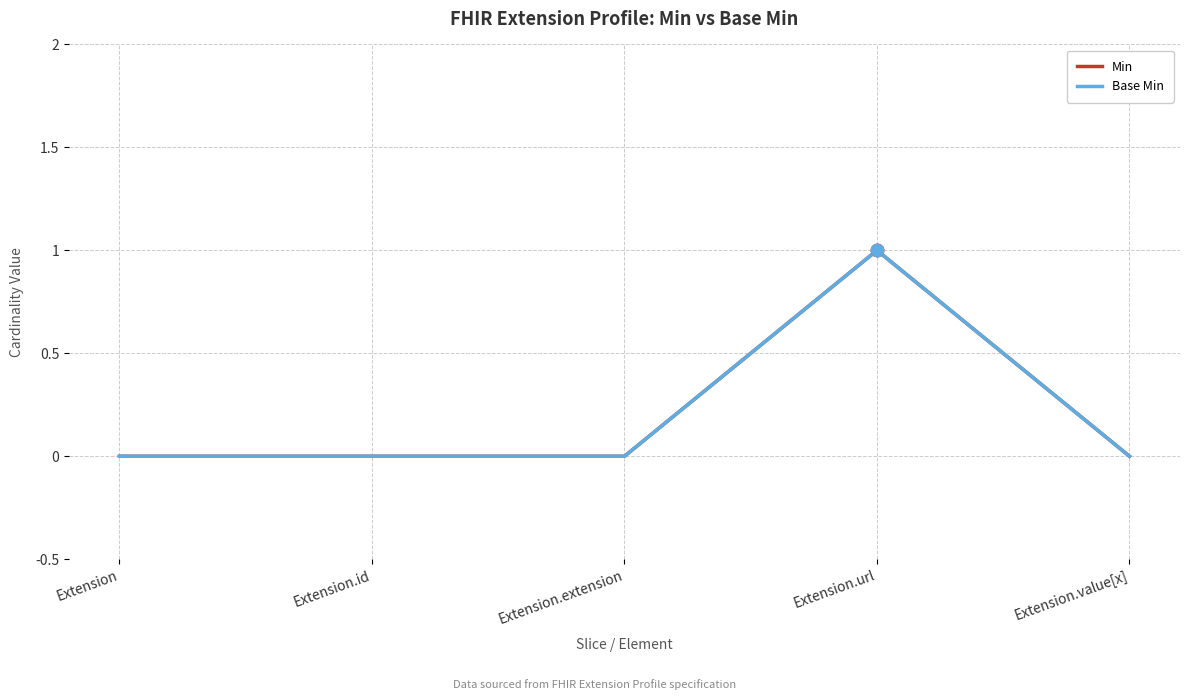

The Base Min series shows 0 at Extension.id. True or false?

True